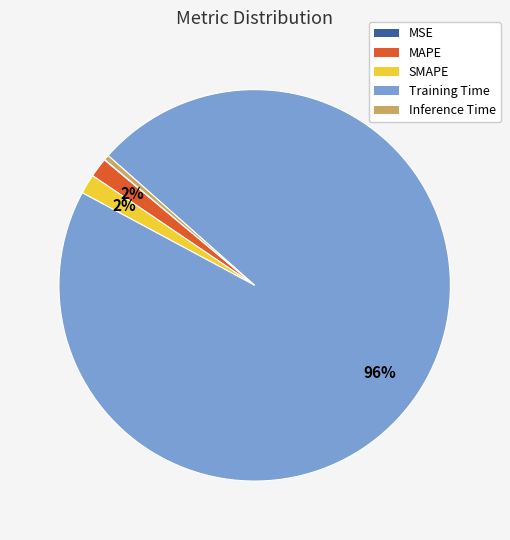

Does Training Time represent more than half of the total?

Yes